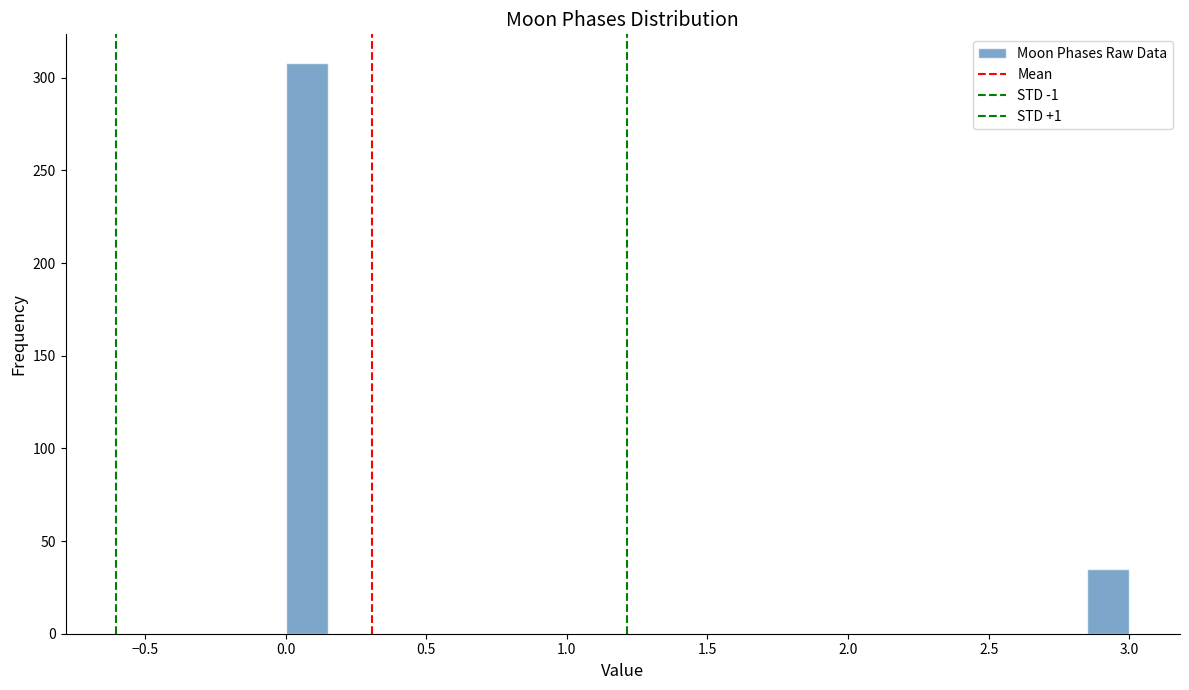

Read against the x-axis, roughly where is the centre of the tallest bar?

0.10